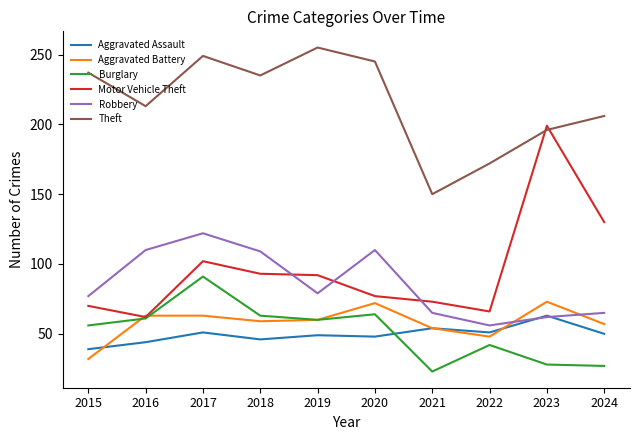

True or false: Theft and Aggravated Battery cross at least once.

False